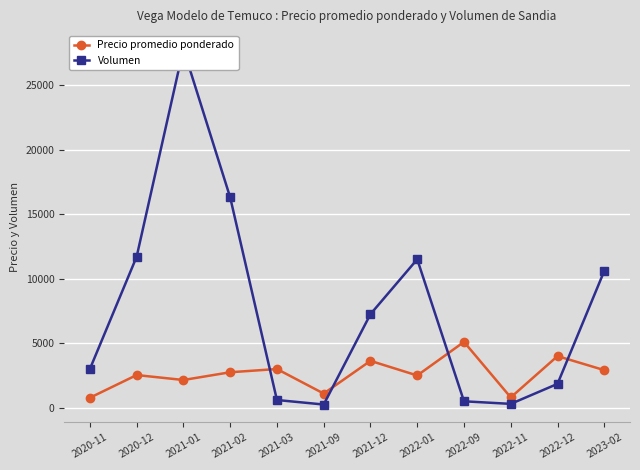

What is the sum of all Precio promedio ponderado values?

31255